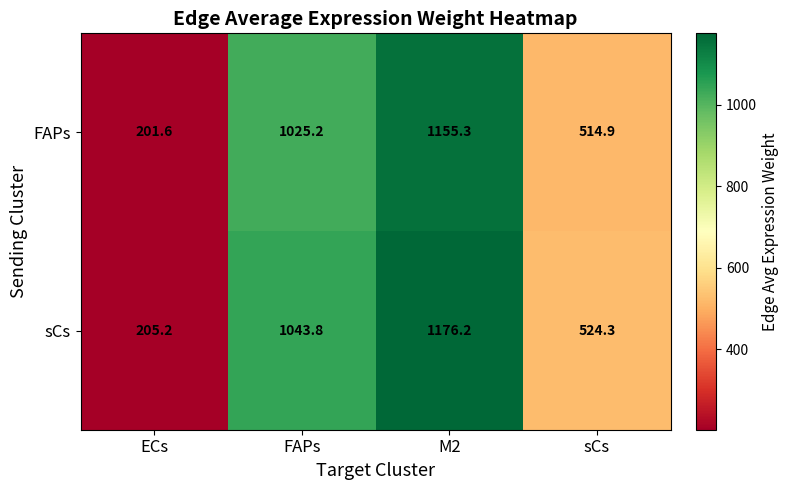

Between ECs and M2, which series saw the biggest shift?

sCs